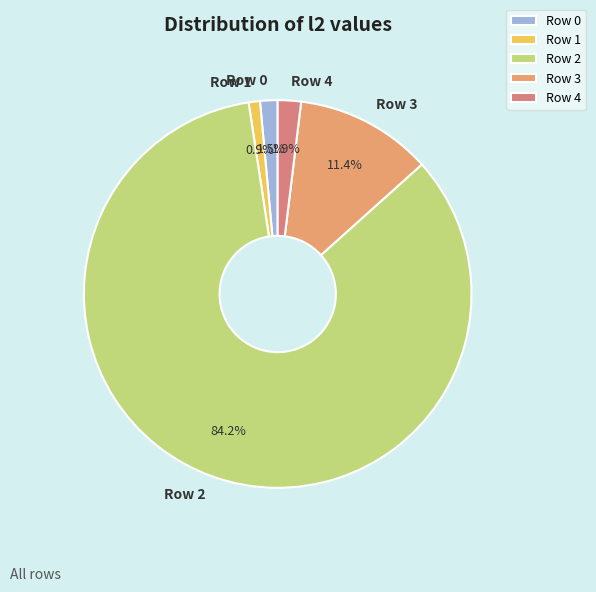

Is it true that Row 0 is 14% of the pie?

False